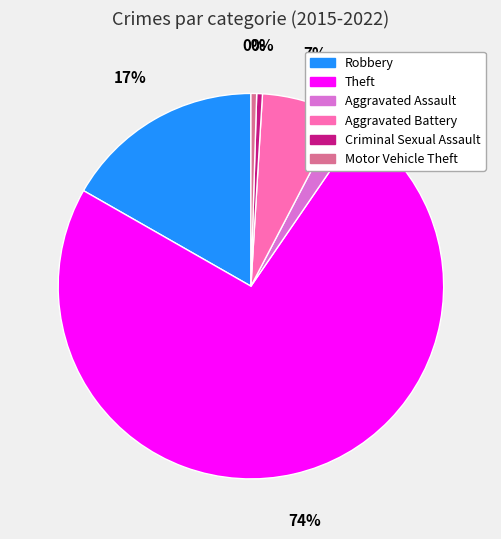

Is it true that Aggravated Battery is 7% of the pie?

True